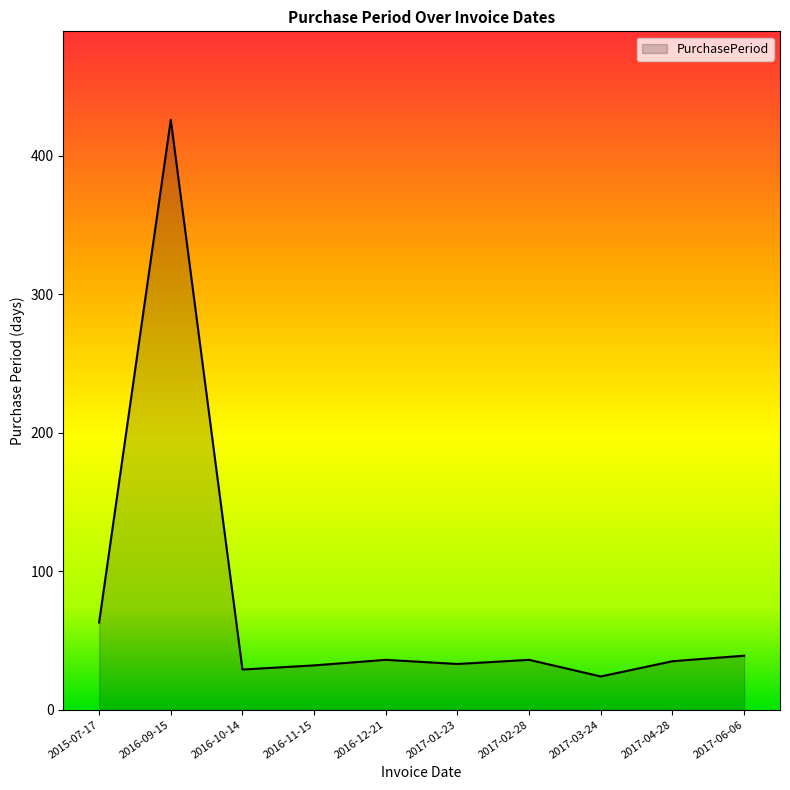

What is the smallest value displayed?

24